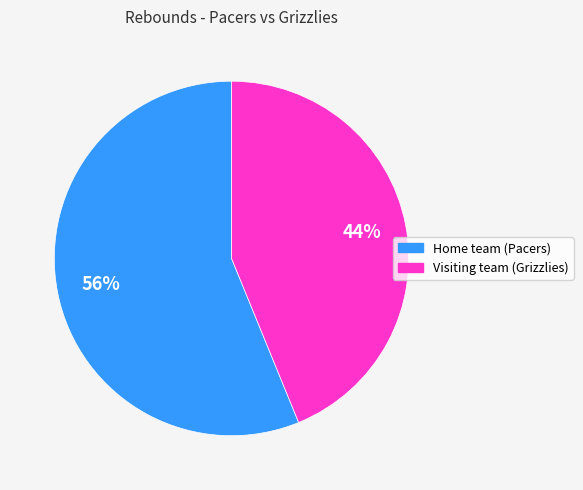

Rank the categories by value from highest to lowest.

Home team (Pacers), Visiting team (Grizzlies)